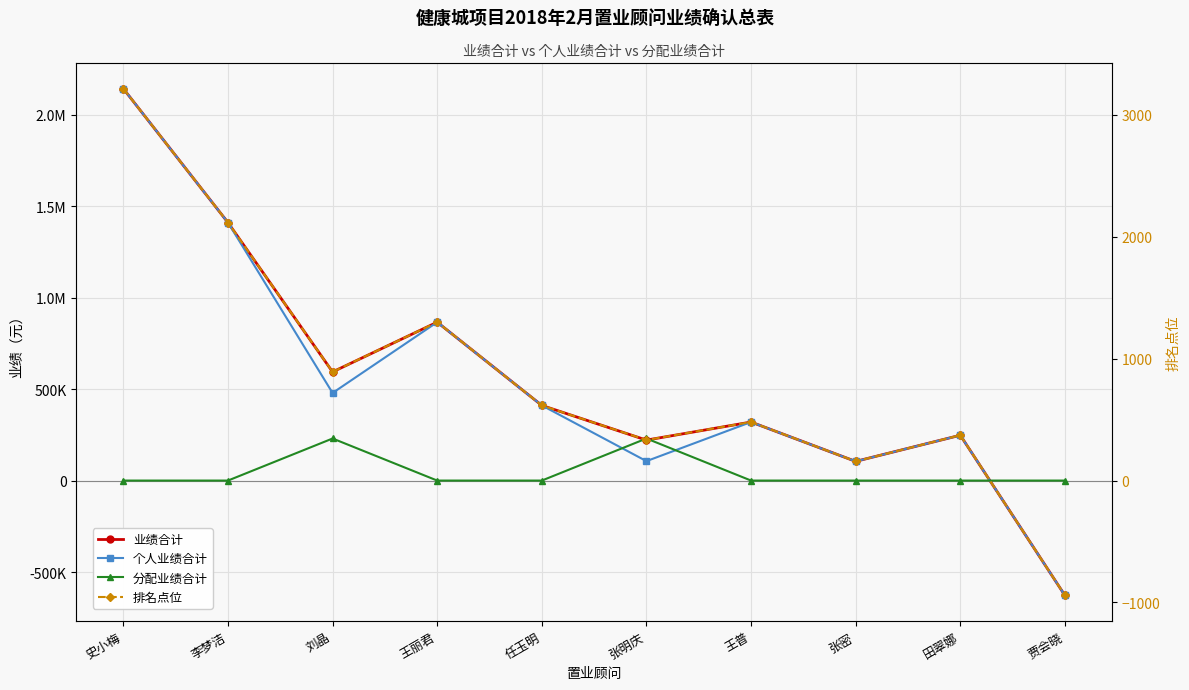

What is the spread (max minus min) of values at 刘晶?

593083